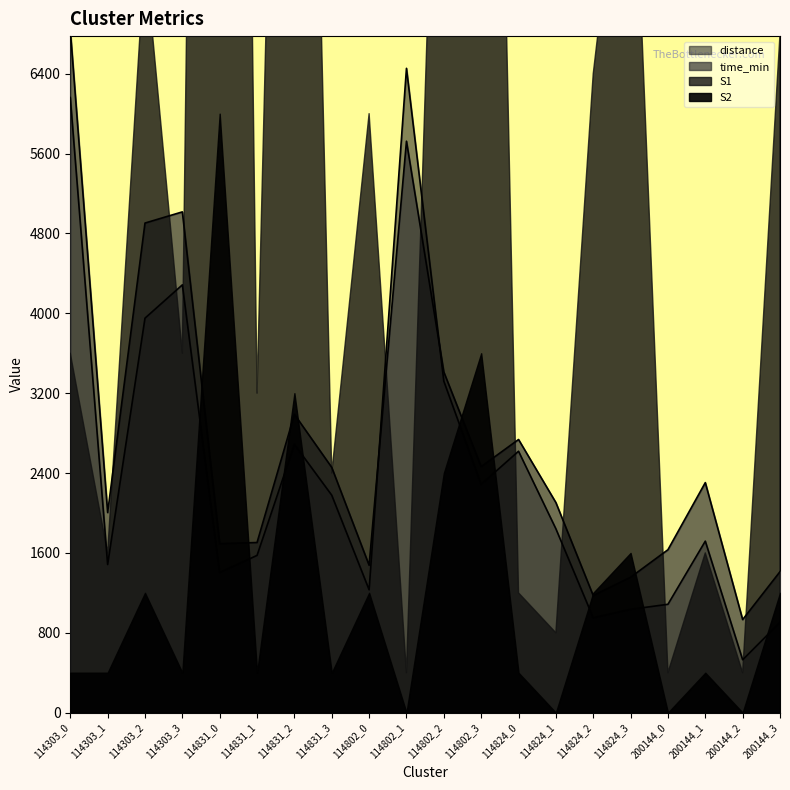

The time_min series shows 5.5 at 114303_3. True or false?

False